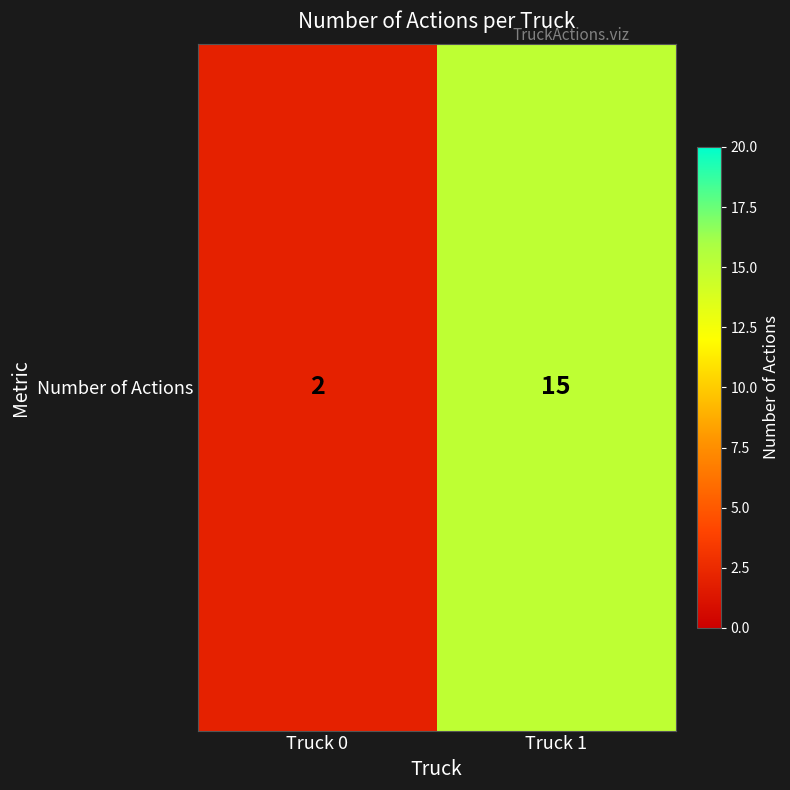

List the labels in order of value, smallest first.

Truck 0, Truck 1